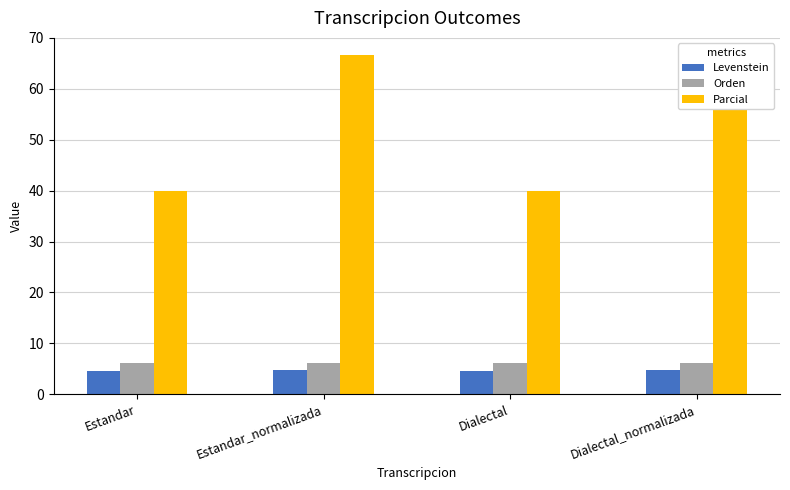

The value of Orden at Estandar is 6.2. True or false?

True